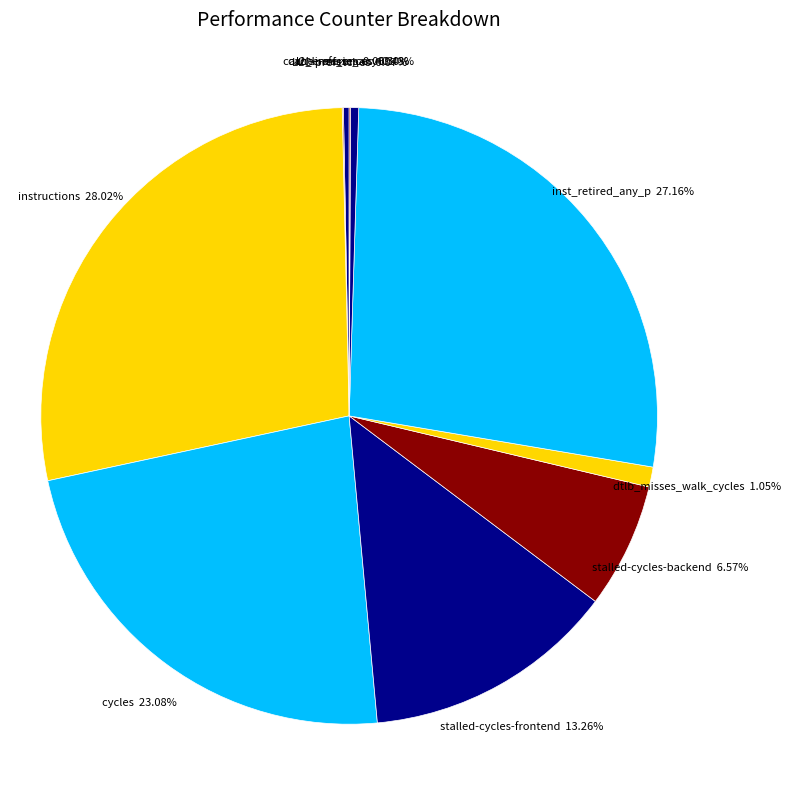

What is the largest slice in the pie chart?

instructions